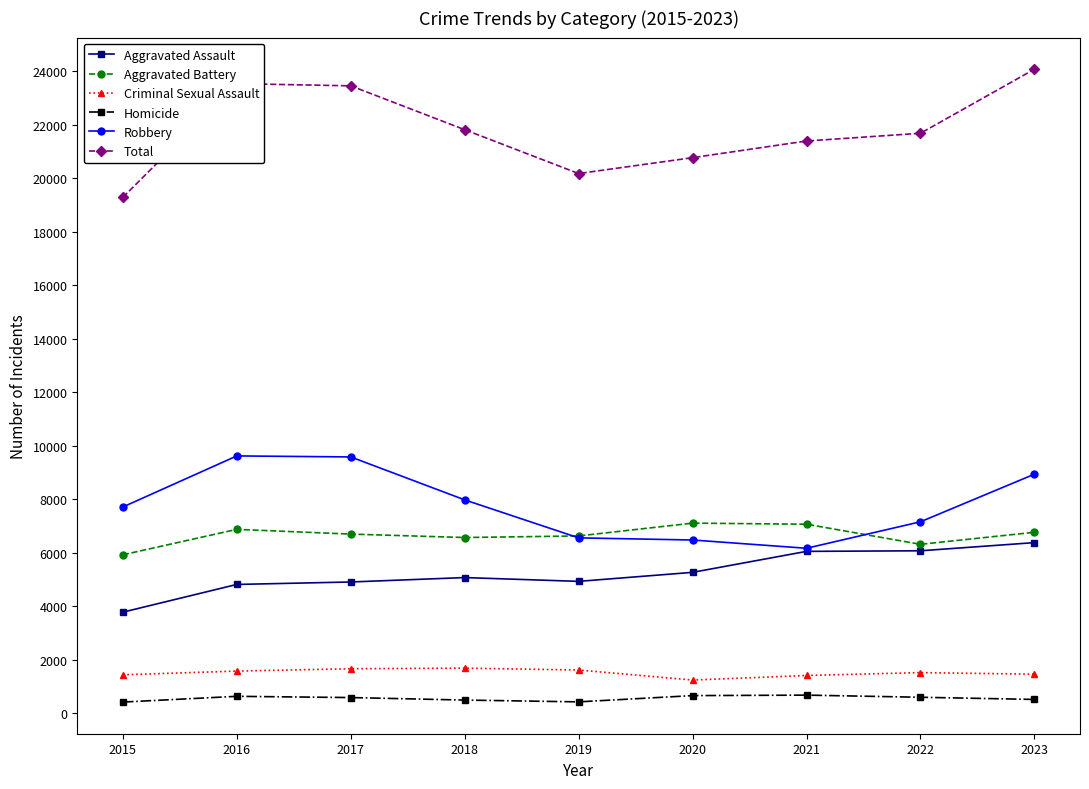

What value does the Homicide series have at 2018?

497